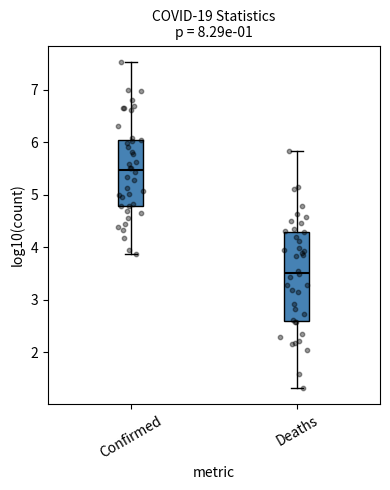

Where does the lower whisker of the box for Deaths end on the y-axis? The values are not printed on the chart, so give them approximately, as read against the axis.

1.3